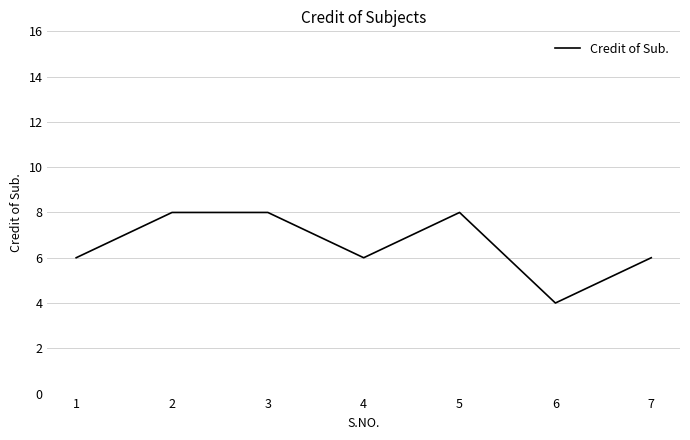

True or false: the data has more than 2 interior local peaks.

False